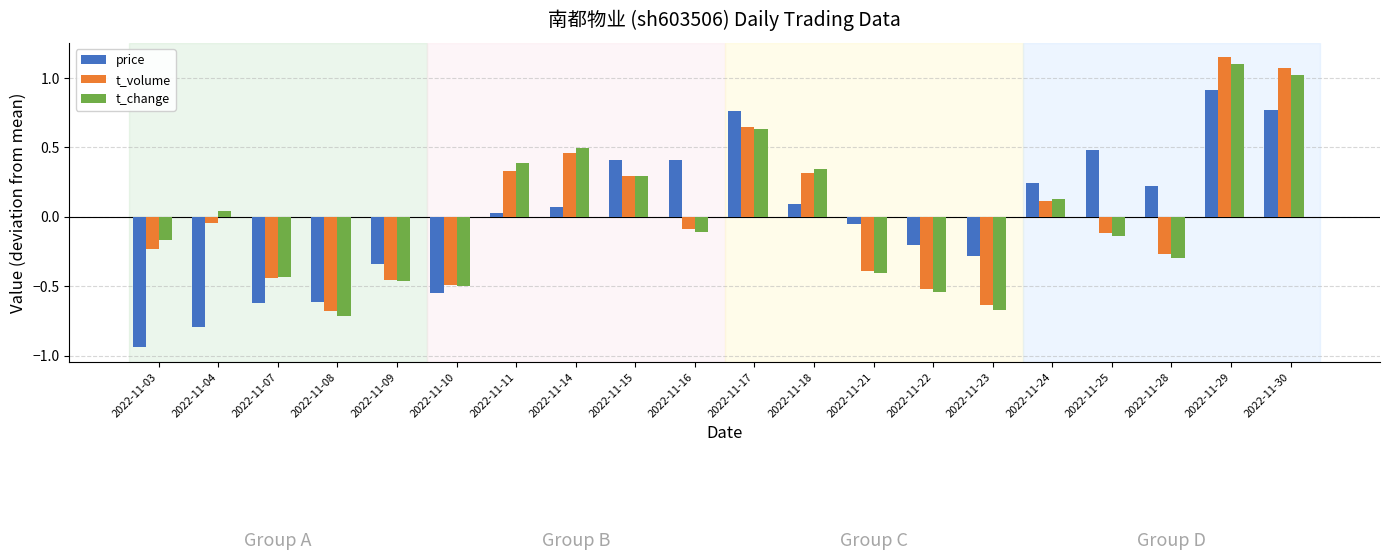

At how many categories does at least one series exceed 0?

12